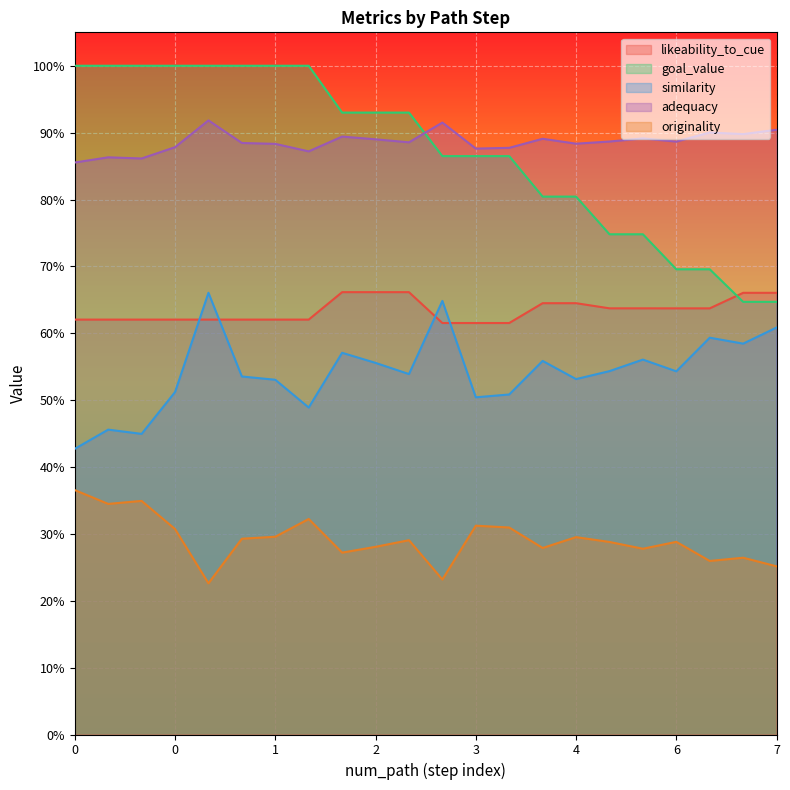

Is the value of adequacy at 6 greater than the value of goal_value at 1?

No